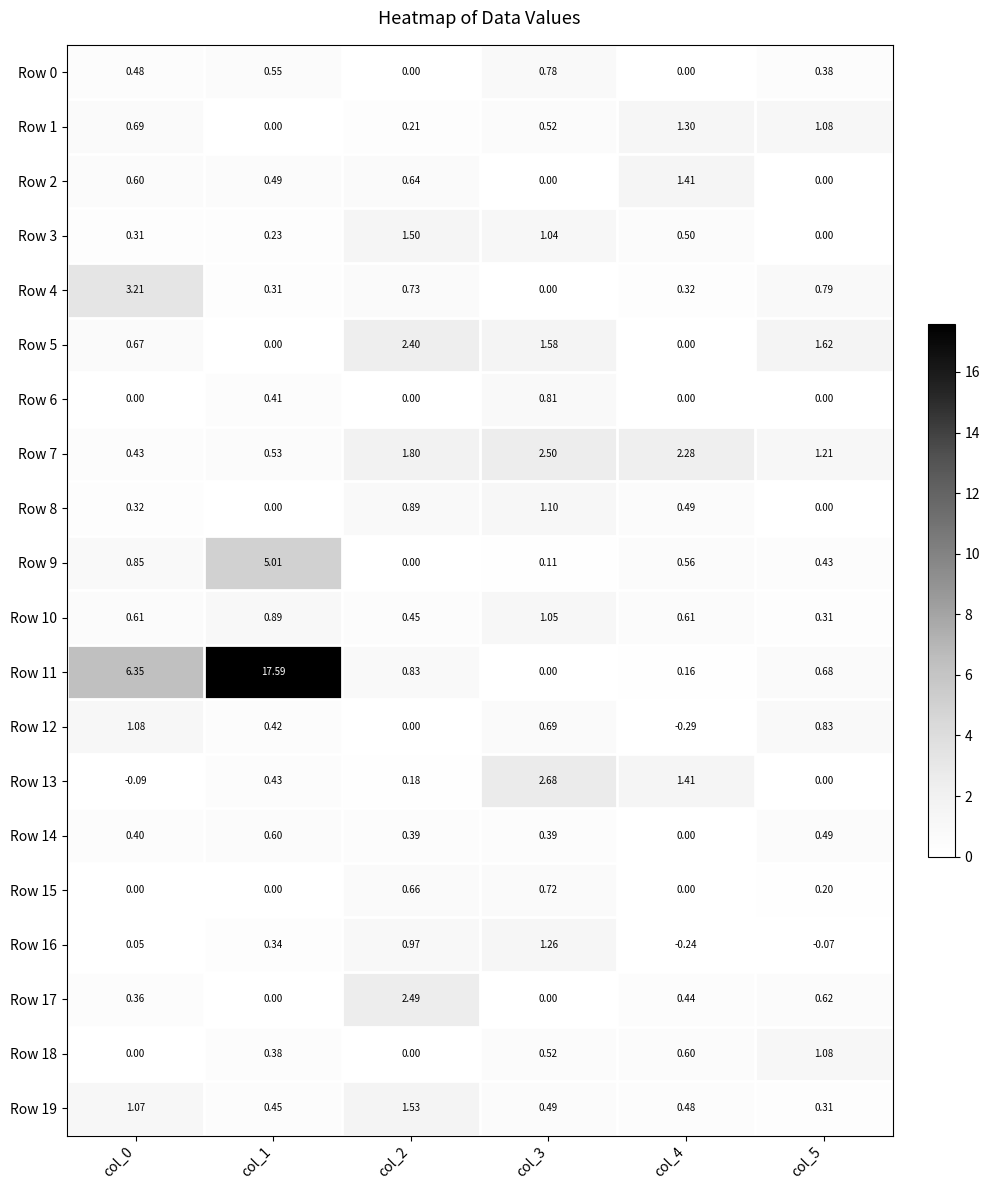

At which category does the chart reach its peak across all series?

col_1